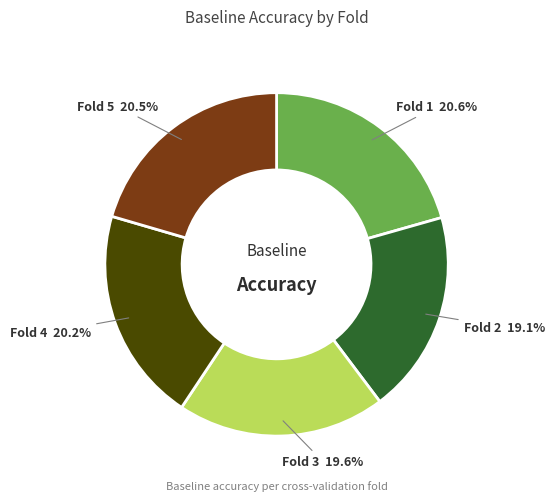

Is Fold 5 the majority of the pie?

No